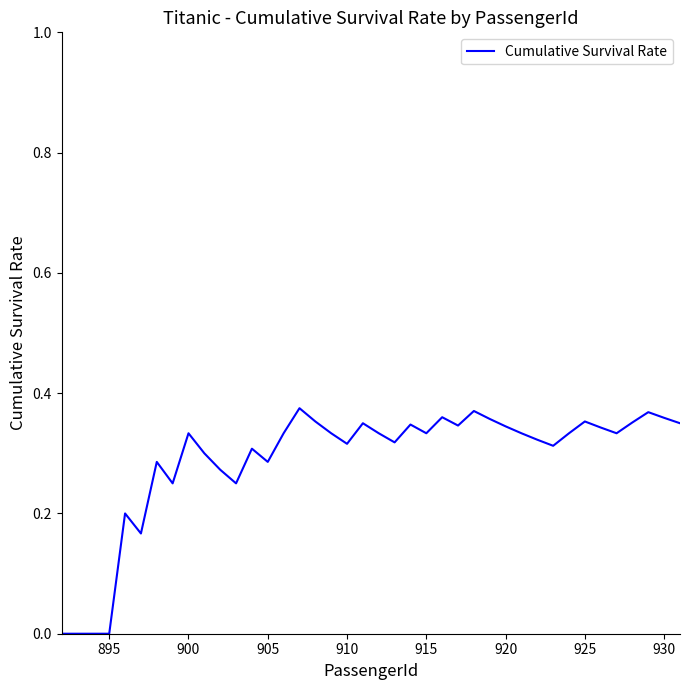

True or false: the data shows 0.2 at 925.

False